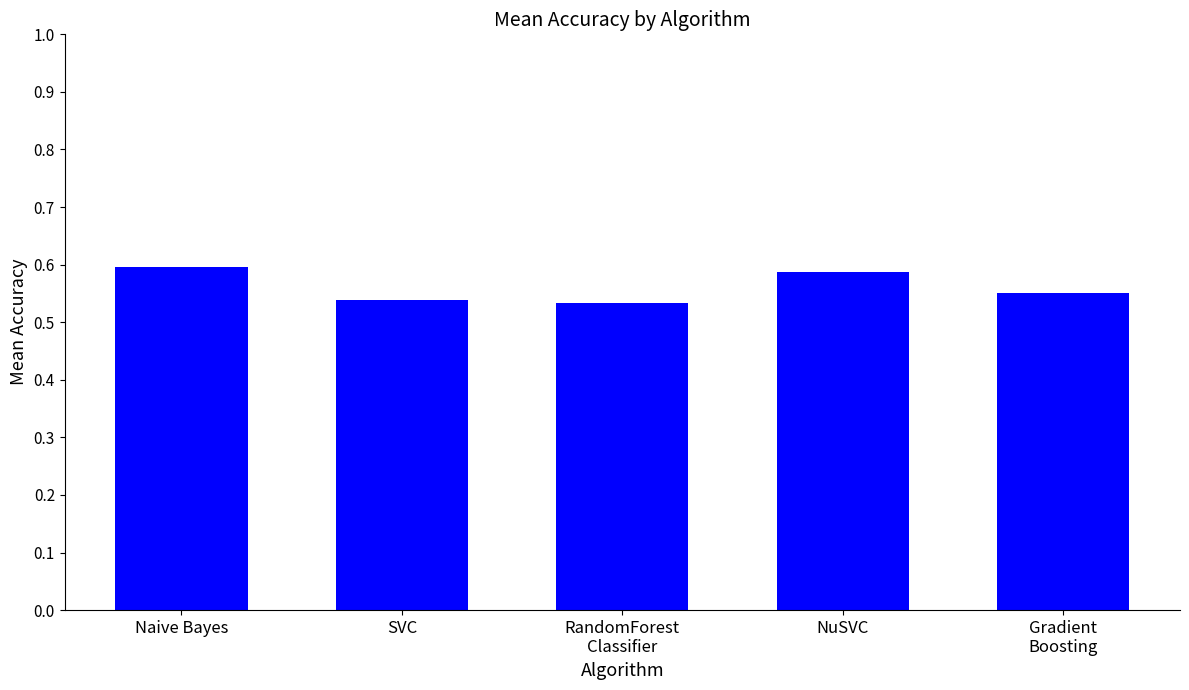

True or false: the data shows 0.6 at Naive Bayes.

True